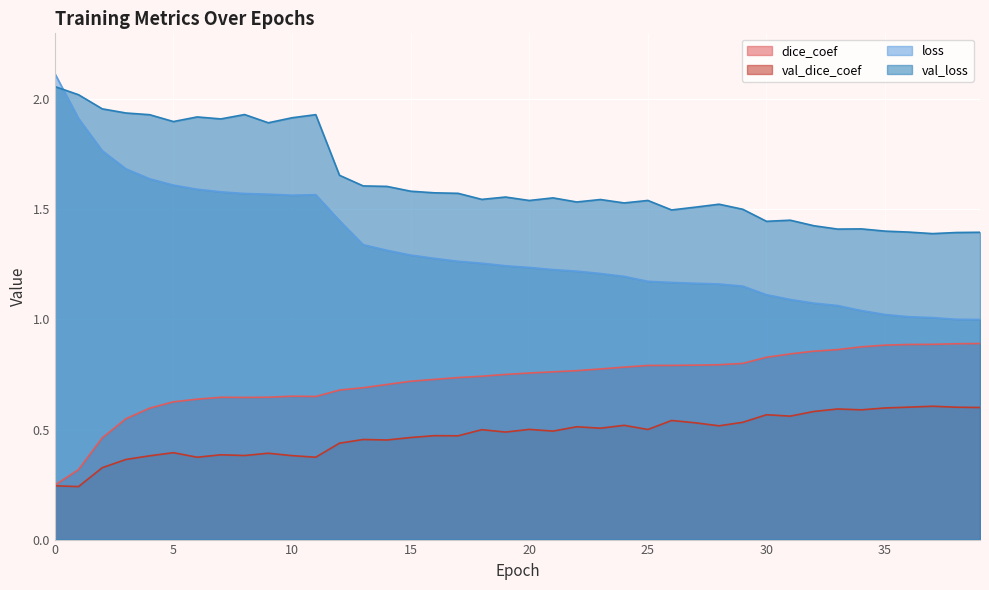

Where is the first local minimum for loss?

10